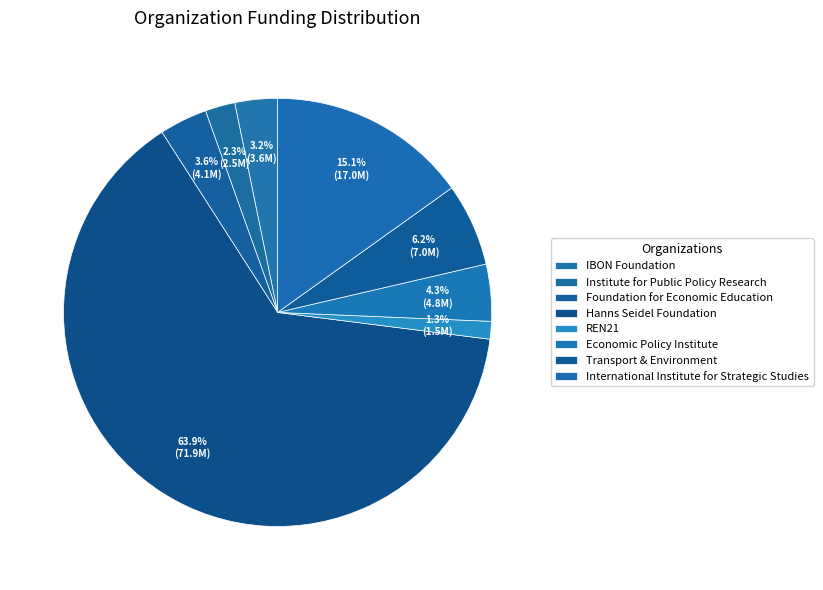

How many segments does this pie chart have?

8